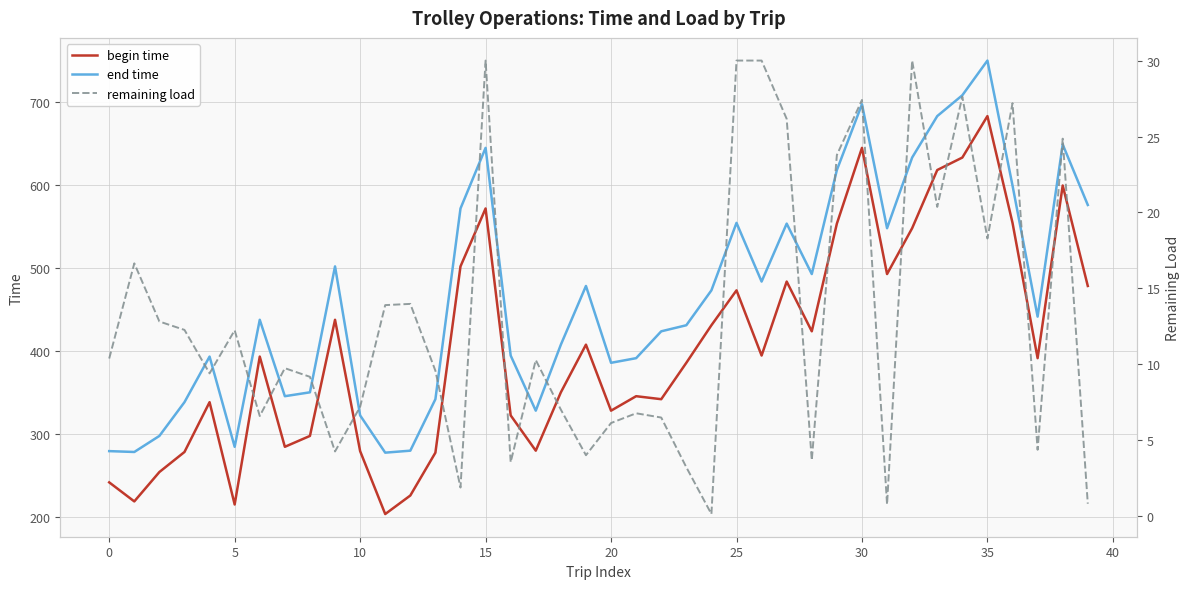

How many lines are shown in the chart?

3